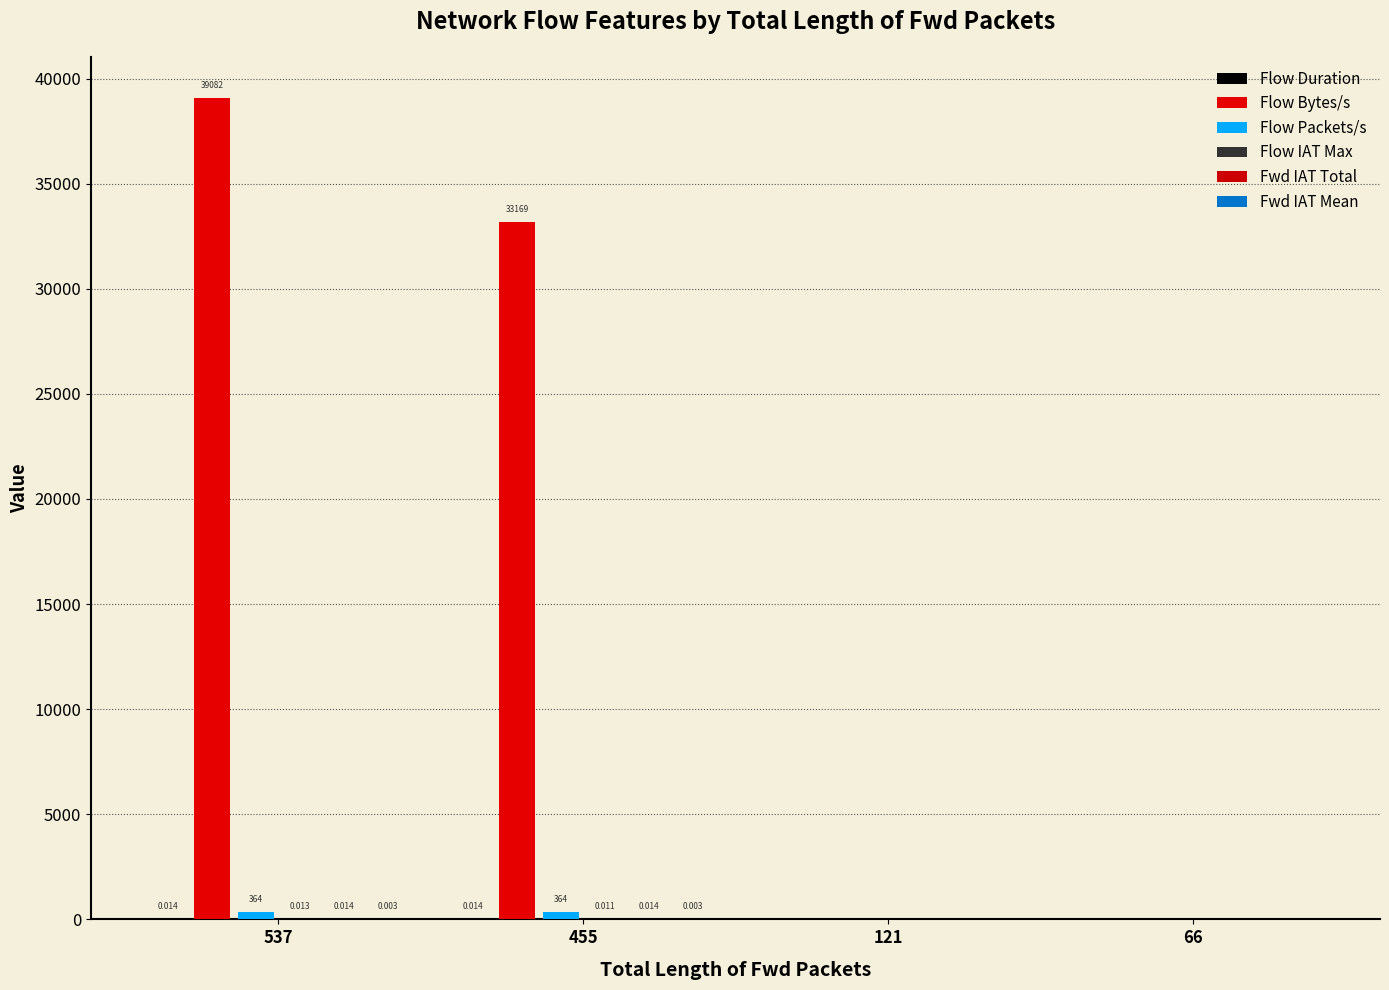

Are the bars horizontal?

No